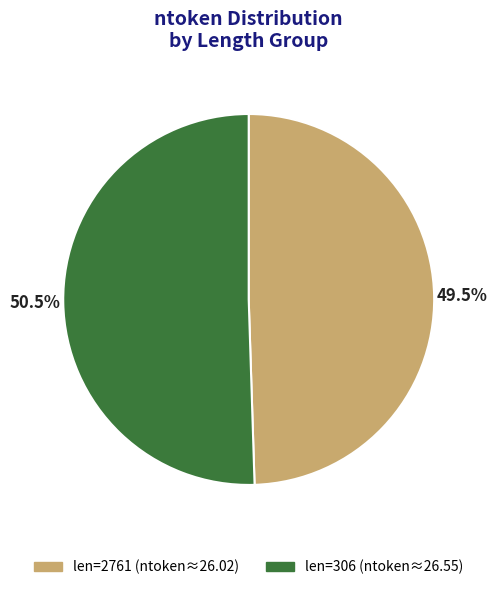

Count the number of slices in the pie.

2